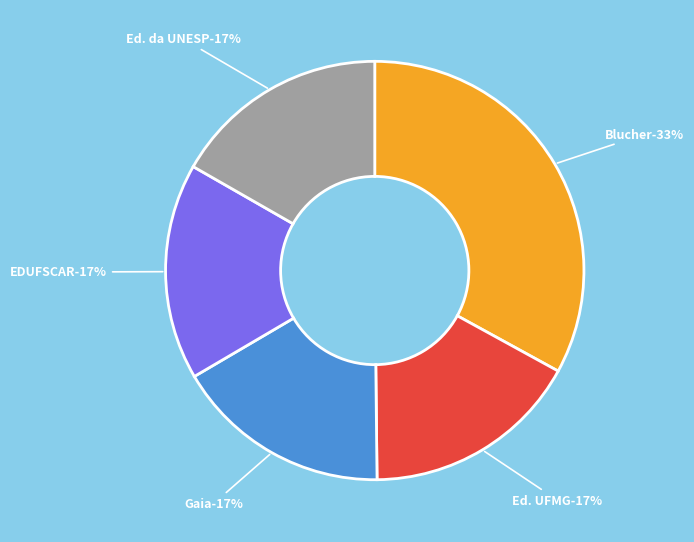

Does any single category account for the majority?

No